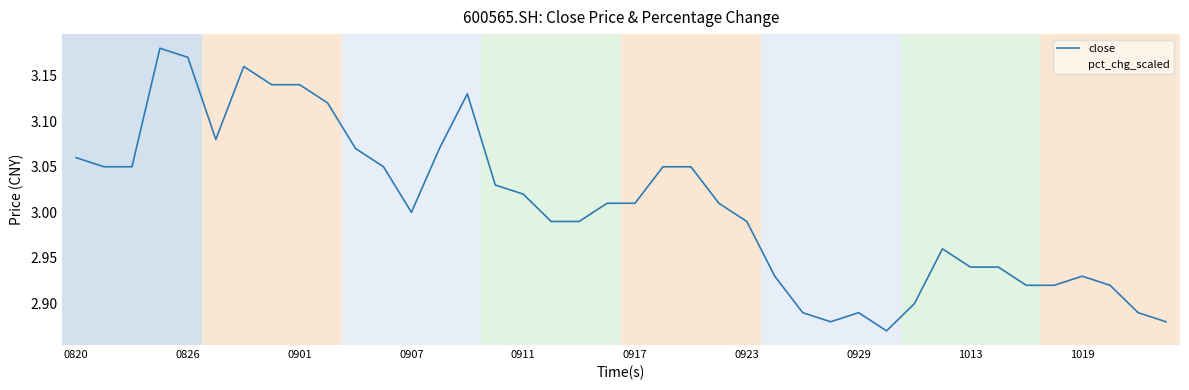

How many lines are shown in the chart?

2